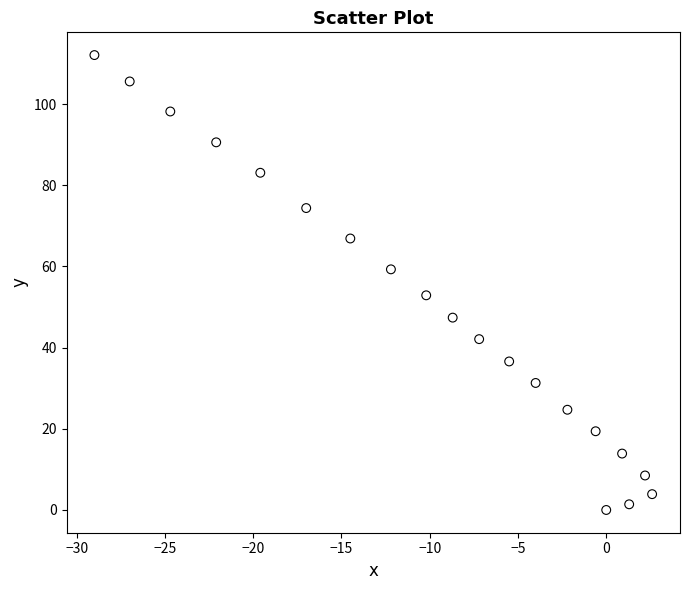

What is the range of Y values (max minus min)?

112.1